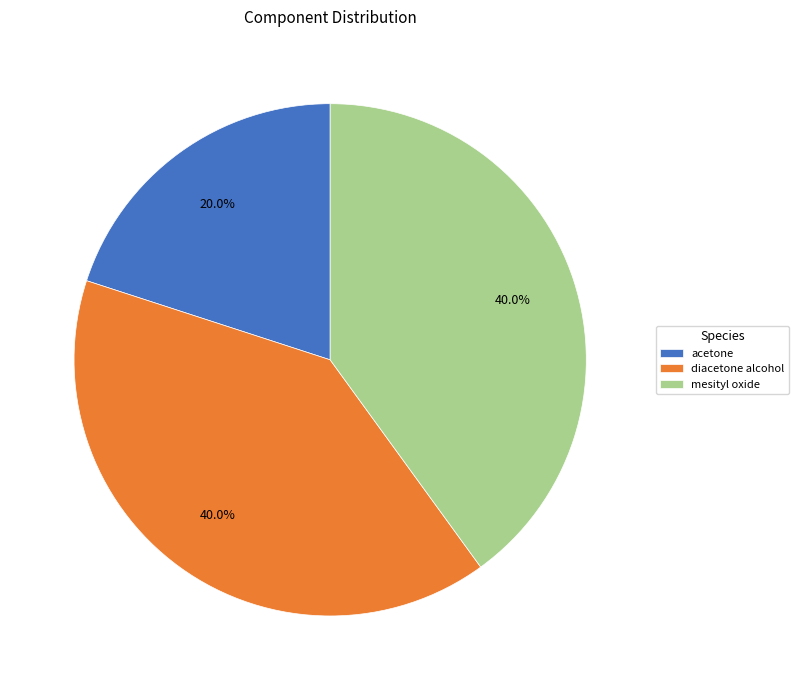

What is the ratio of the value at mesityl oxide to the value at diacetone alcohol?

1.0